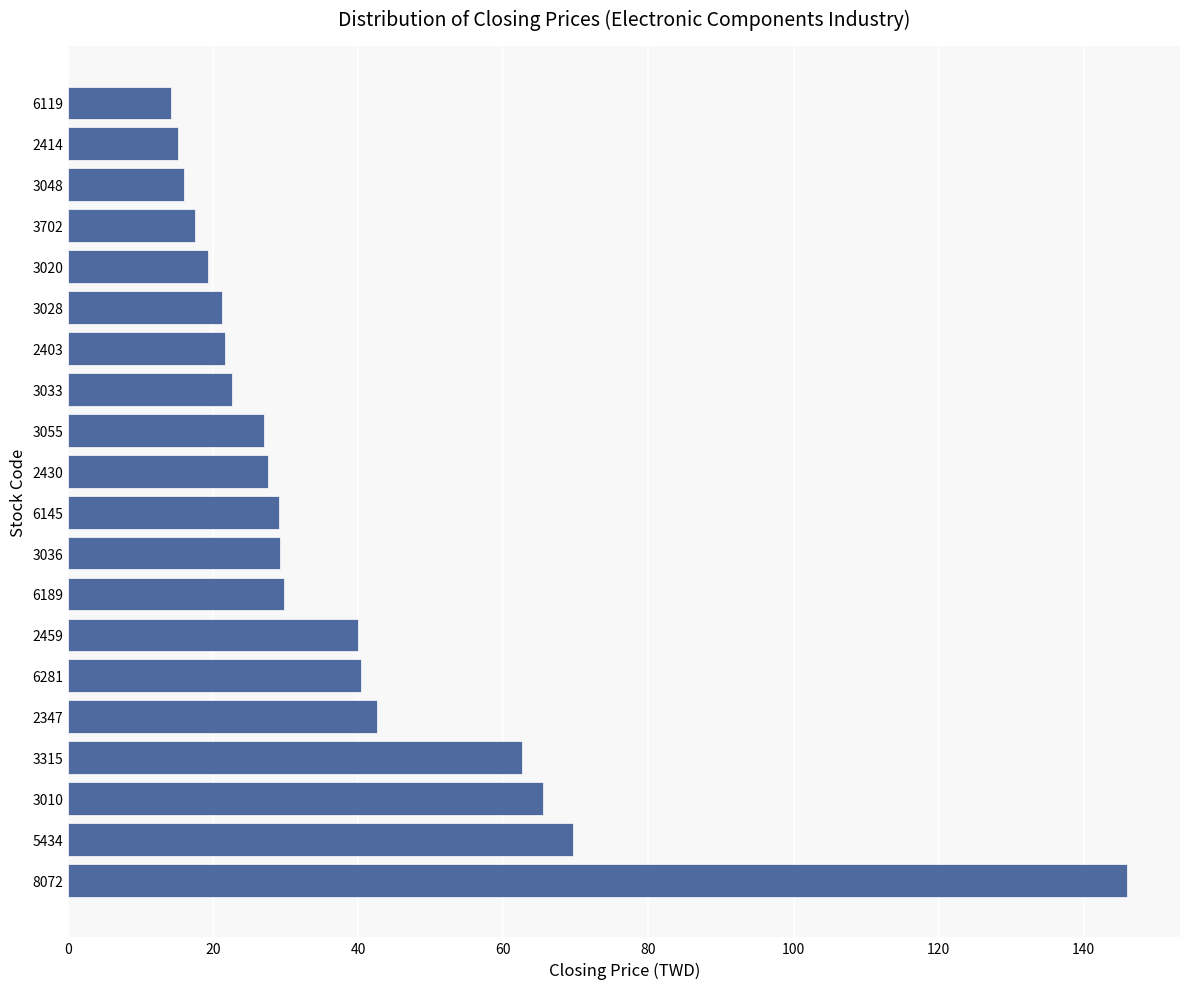

How many series are shown in this chart?

1